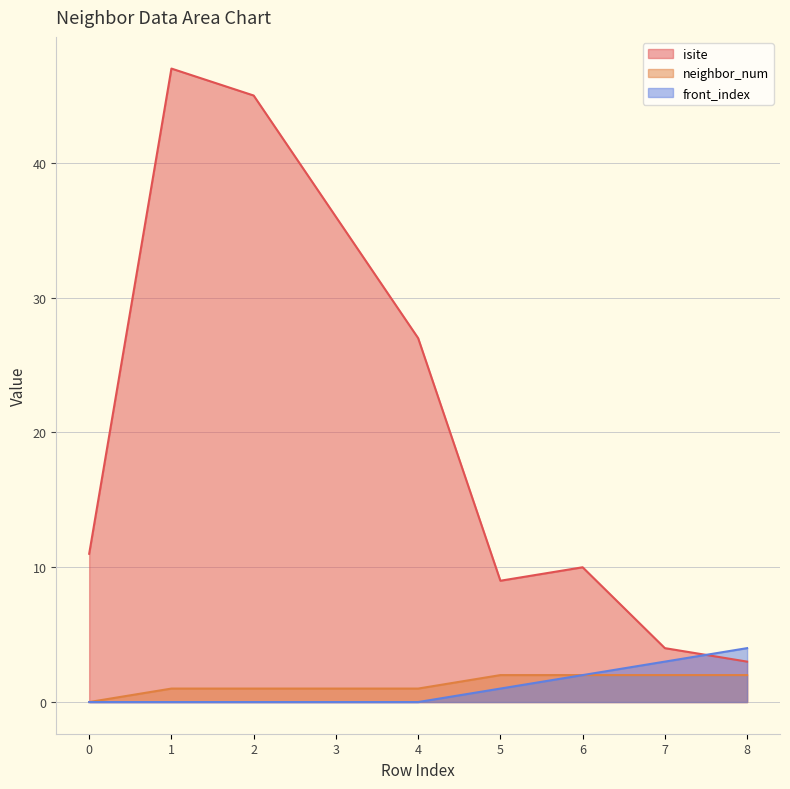

Does the chart display data point markers on the line(s)?

No